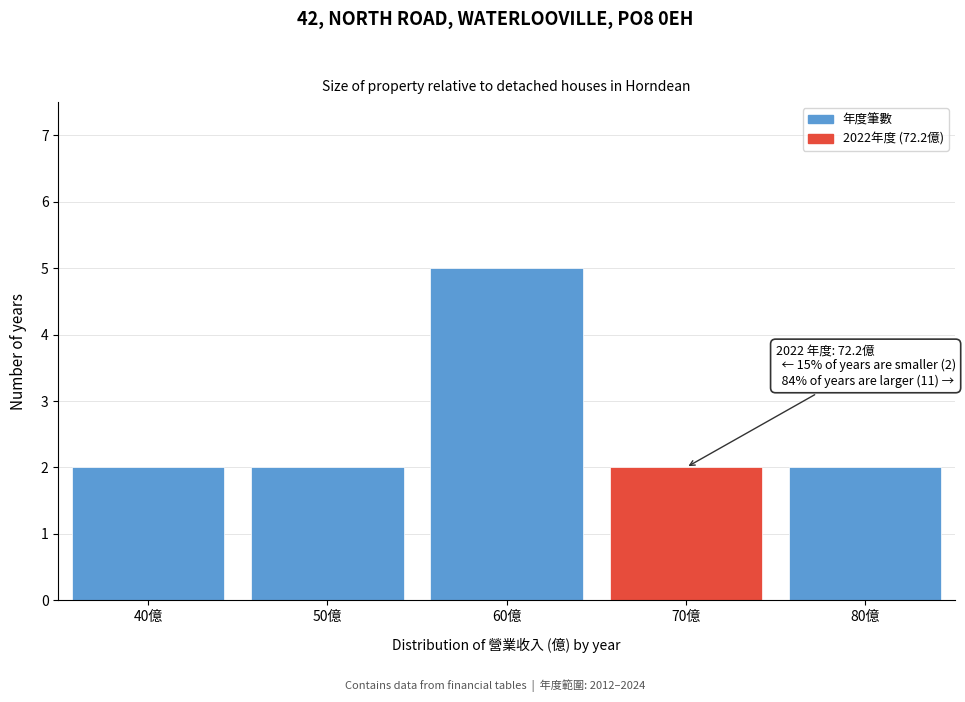

Reading left to right, extract all data points from this chart.

40億=2	50億=2	60億=5	70億=2	80億=2